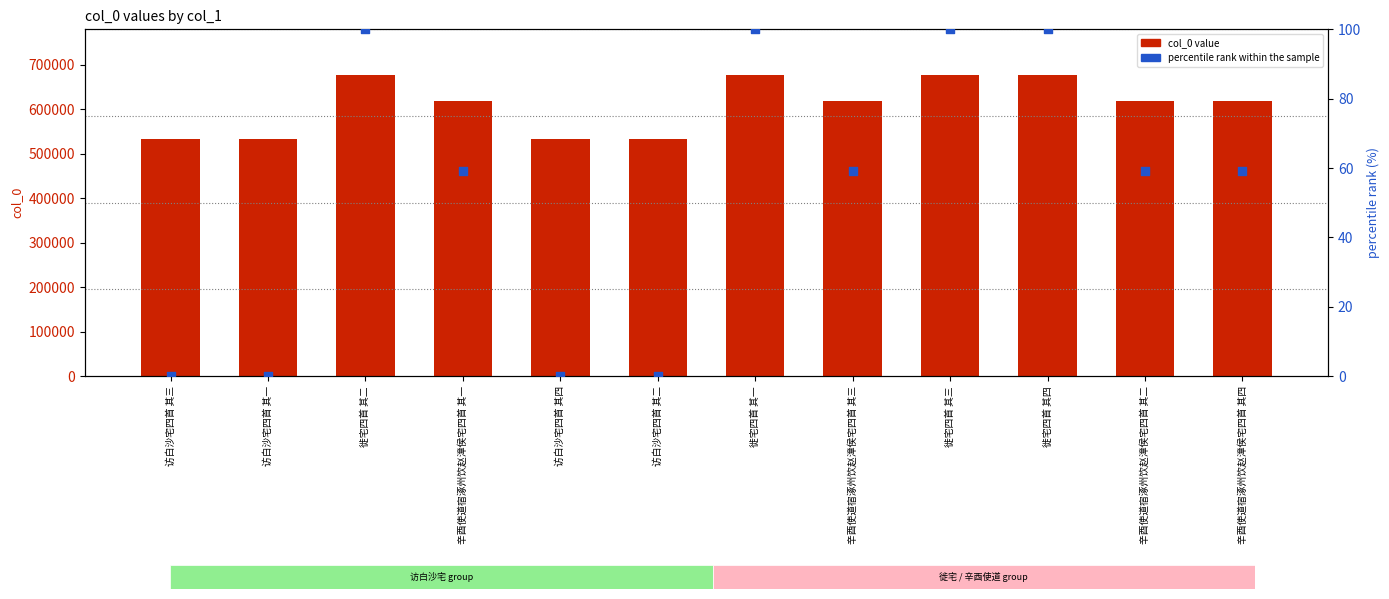

Which series reaches the minimum Y coordinate?

percentile rank within the sample